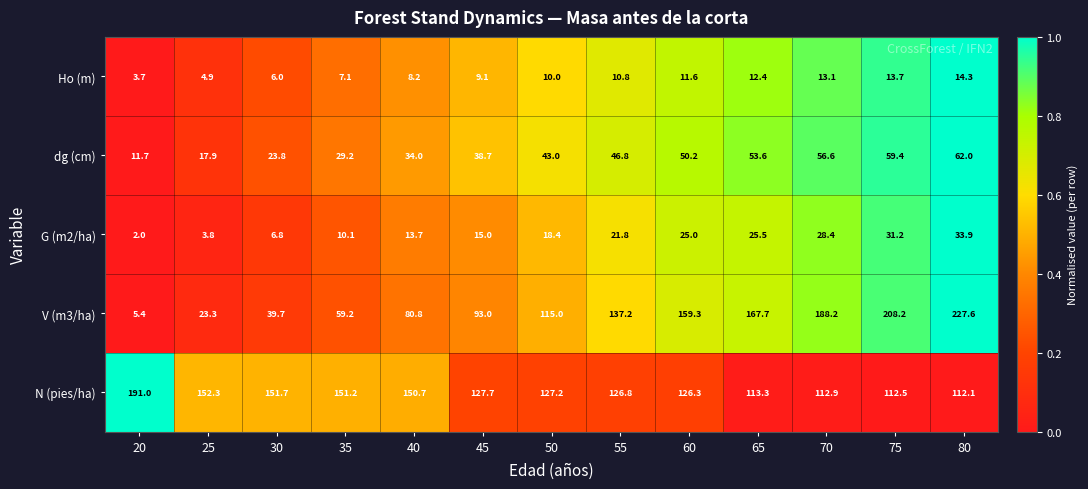

At 75, list the series in order from largest to smallest.

V (m3/ha), N (pies/ha), dg (cm), G (m2/ha), Ho (m)